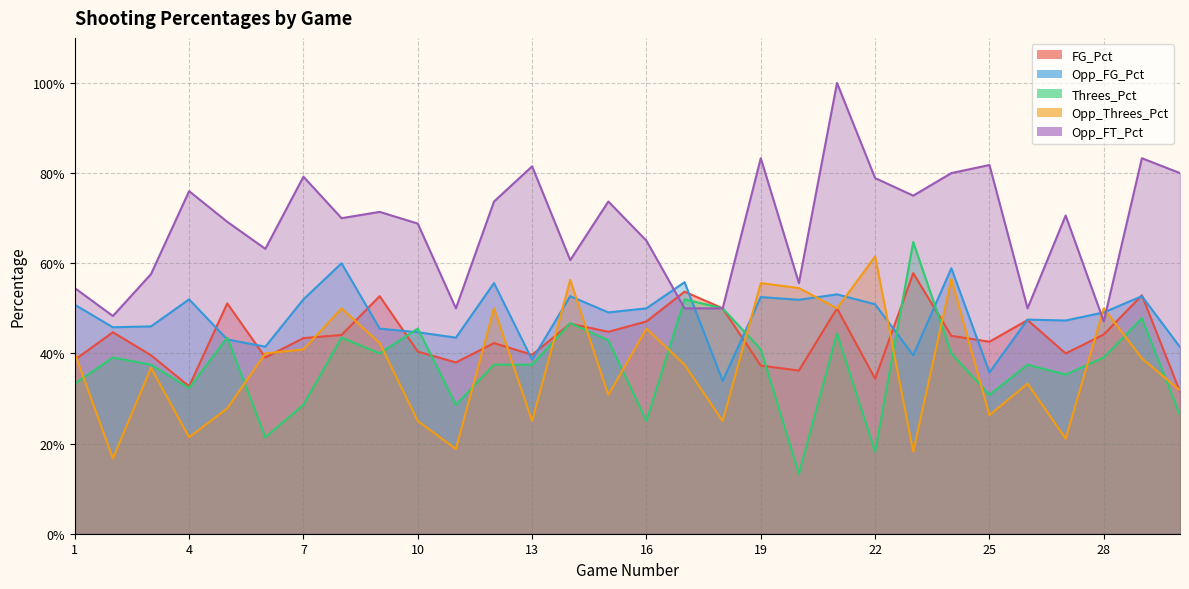

Reading right to left, what are all the values shown in this chart?

FG_Pct: 30=0.3	29=0.5	28=0.4	27=0.4	26=0.5	25=0.4	24=0.4	23=0.6	22=0.3	21=0.5	20=0.4	19=0.4	18=0.5	17=0.5	16=0.5	15=0.4	14=0.5	13=0.4	12=0.4	11=0.4	10=0.4	9=0.5	8=0.4	7=0.4	6=0.4	5=0.5	4=0.3	3=0.4	2=0.4	1=0.4
Opp_FG_Pct: 30=0.4	29=0.5	28=0.5	27=0.5	26=0.5	25=0.4	24=0.6	23=0.4	22=0.5	21=0.5	20=0.5	19=0.5	18=0.3	17=0.6	16=0.5	15=0.5	14=0.5	13=0.4	12=0.6	11=0.4	10=0.4	9=0.5	8=0.6	7=0.5	6=0.4	5=0.4	4=0.5	3=0.5	2=0.5	1=0.5
Threes_Pct: 30=0.3	29=0.5	28=0.4	27=0.4	26=0.4	25=0.3	24=0.4	23=0.6	22=0.2	21=0.4	20=0.1	19=0.4	18=0.5	17=0.5	16=0.2	15=0.4	14=0.5	13=0.4	12=0.4	11=0.3	10=0.5	9=0.4	8=0.4	7=0.3	6=0.2	5=0.4	4=0.3	3=0.4	2=0.4	1=0.3
Opp_Threes_Pct: 30=0.3	29=0.4	28=0.5	27=0.2	26=0.3	25=0.3	24=0.6	23=0.2	22=0.6	21=0.5	20=0.5	19=0.6	18=0.2	17=0.4	16=0.5	15=0.3	14=0.6	13=0.2	12=0.5	11=0.2	10=0.2	9=0.4	8=0.5	7=0.4	6=0.4	5=0.3	4=0.2	3=0.4	2=0.2	1=0.4
Opp_FT_Pct: 30=0.8	29=0.8	28=0.5	27=0.7	26=0.5	25=0.8	24=0.8	23=0.8	22=0.8	21=1.0	20=0.6	19=0.8	18=0.5	17=0.5	16=0.7	15=0.7	14=0.6	13=0.8	12=0.7	11=0.5	10=0.7	9=0.7	8=0.7	7=0.8	6=0.6	5=0.7	4=0.8	3=0.6	2=0.5	1=0.5